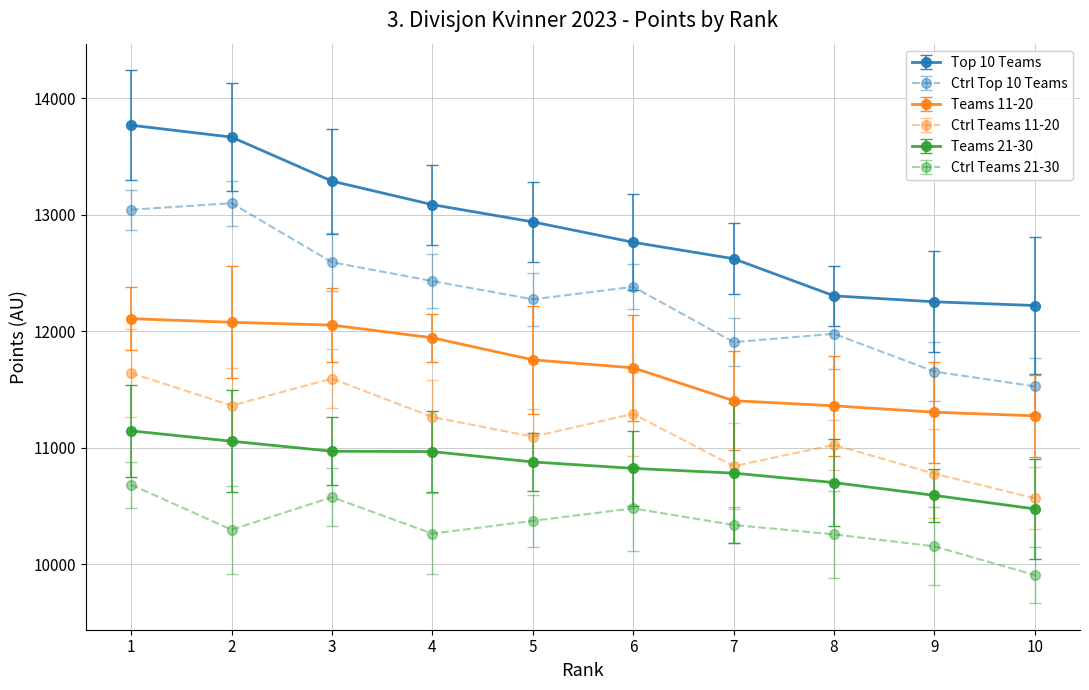

What is the difference between the Teams 11-20 values at 7 and 8?

44